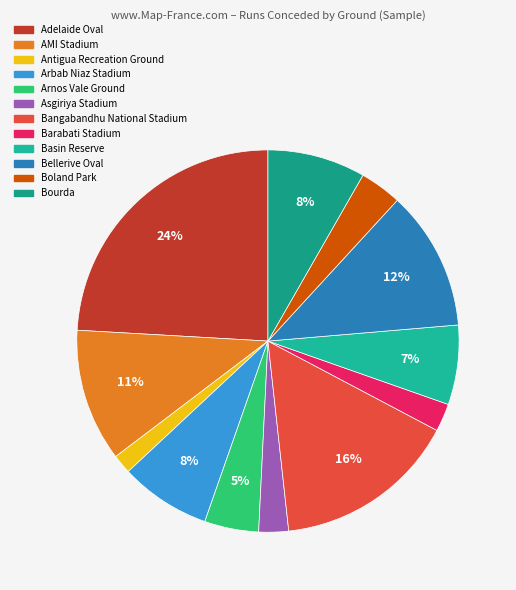

What portion of the pie excludes Antigua Recreation Ground?

98.4%